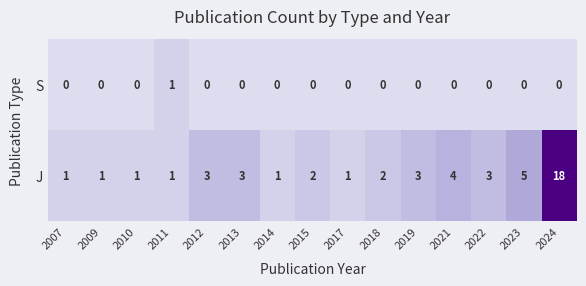

Rank the series by their average value, from highest to lowest.

J, S